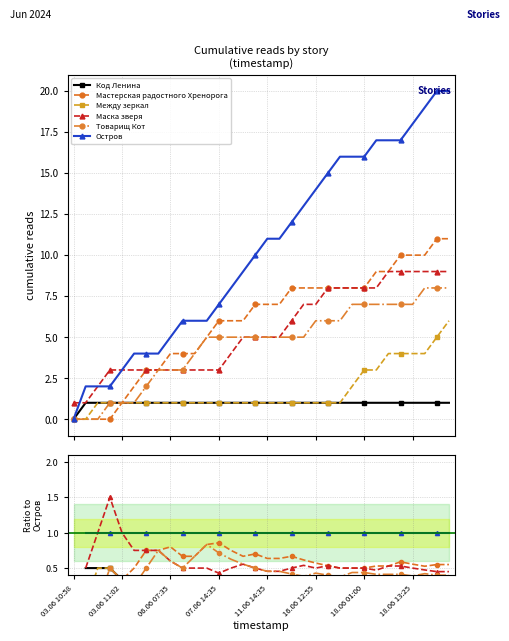

What is the total value across all series at 06.06 07:35?

3.4